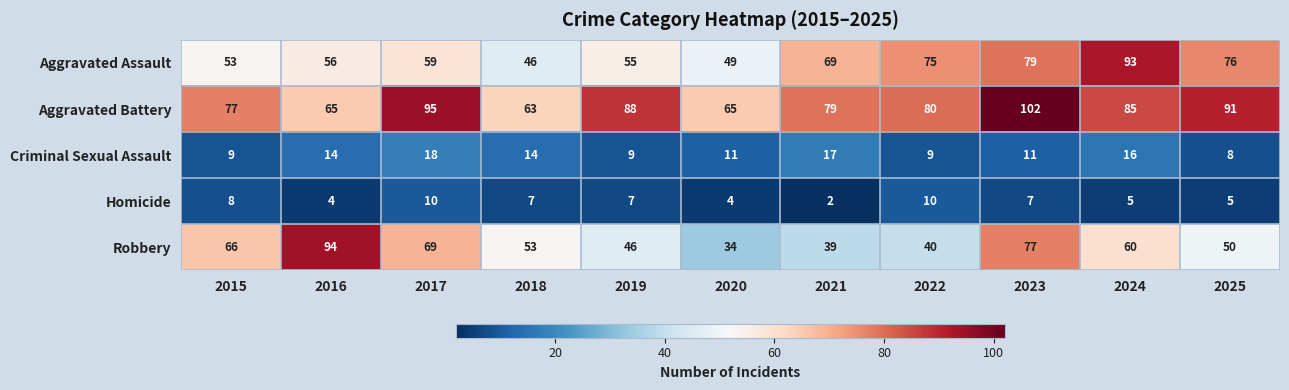

What is the difference between the Aggravated Assault values at 2023 and 2020?

30